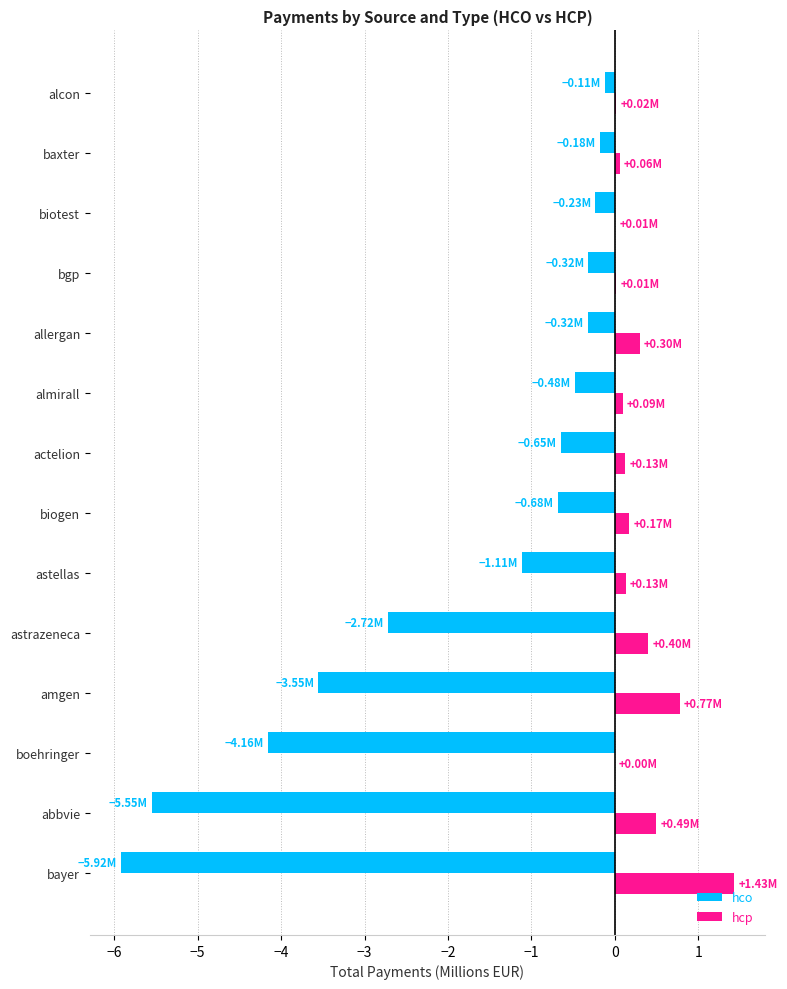

What is the sum of all hcp values?

4.0